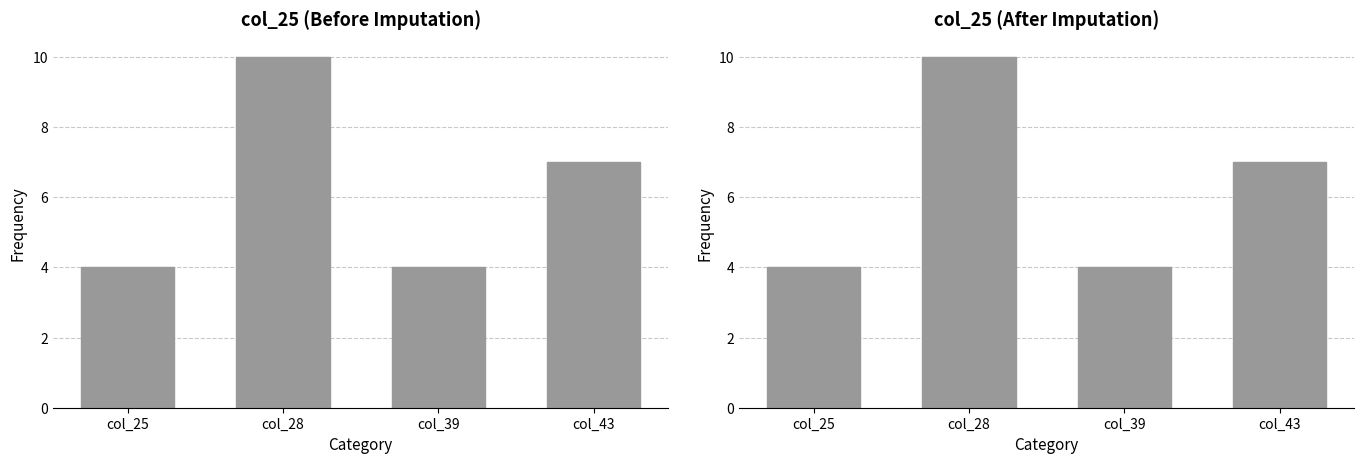

What is the ratio of the value at col_43 to the value at col_39?

1.8